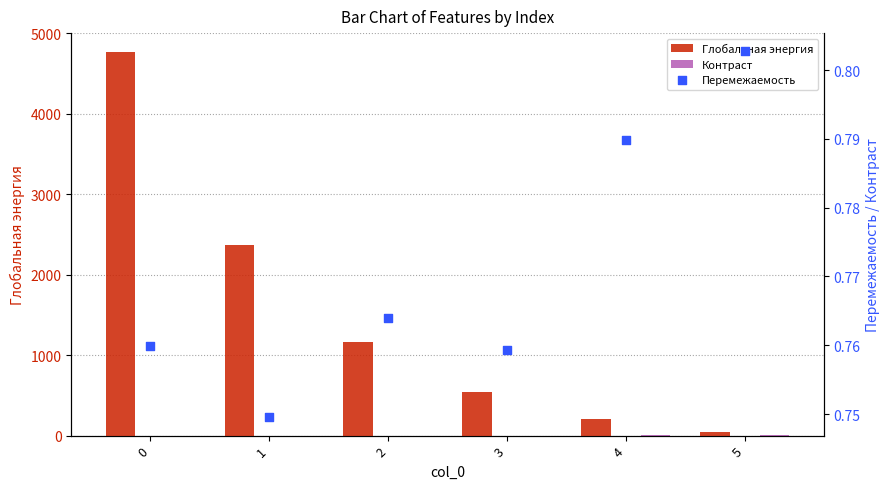

Which series contains the highest Y value?

Глобальная энергия